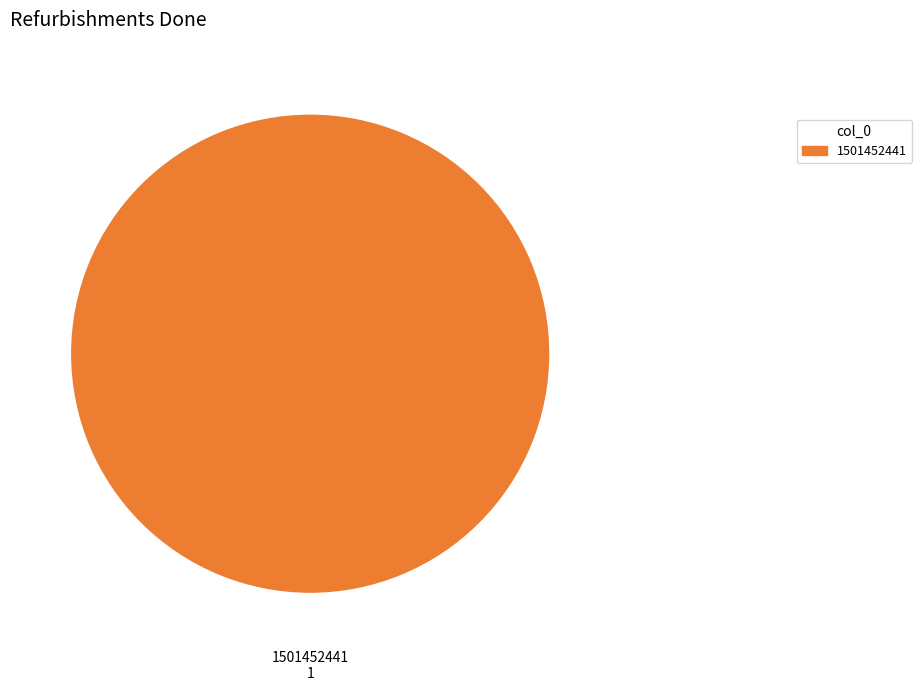

Rank the categories by value from highest to lowest.

1501452441